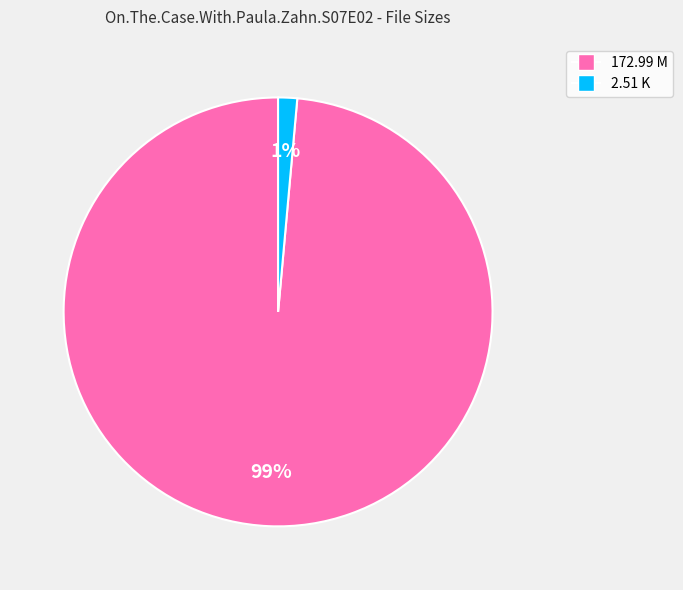

To the nearest percent, what is the combined percentage of 172.99 M and 2.51 K?

100%